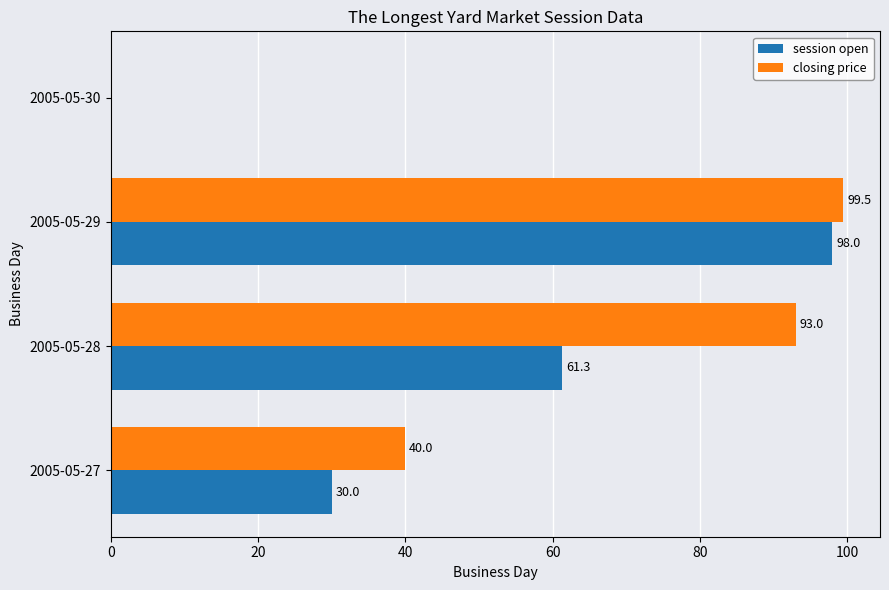

How many data points does each series have?

4